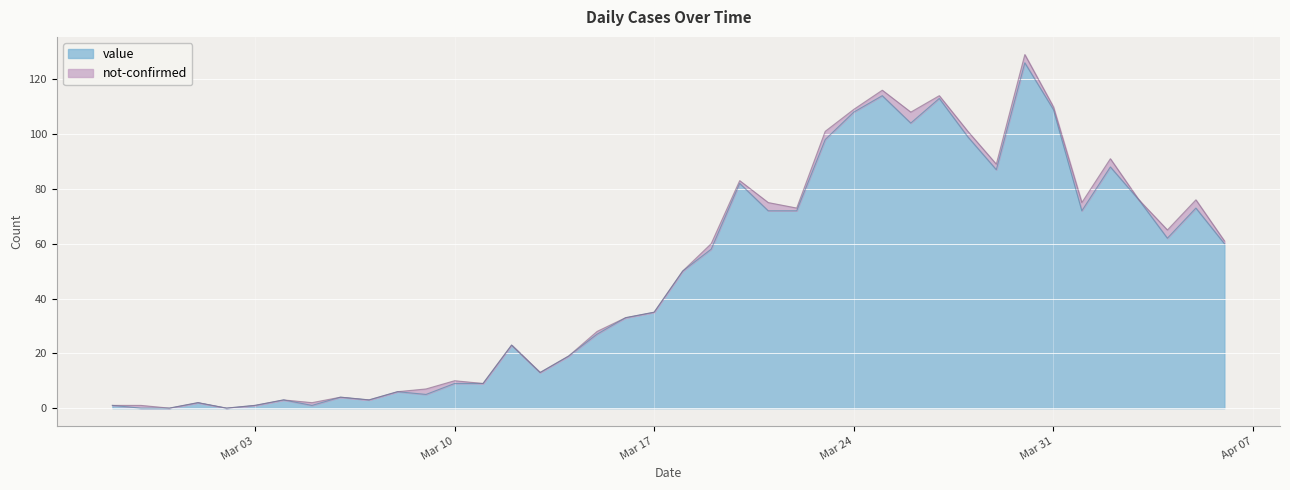

What is the ratio of the value at 2020-03-20 to the value at 2020-03-30?

0.7